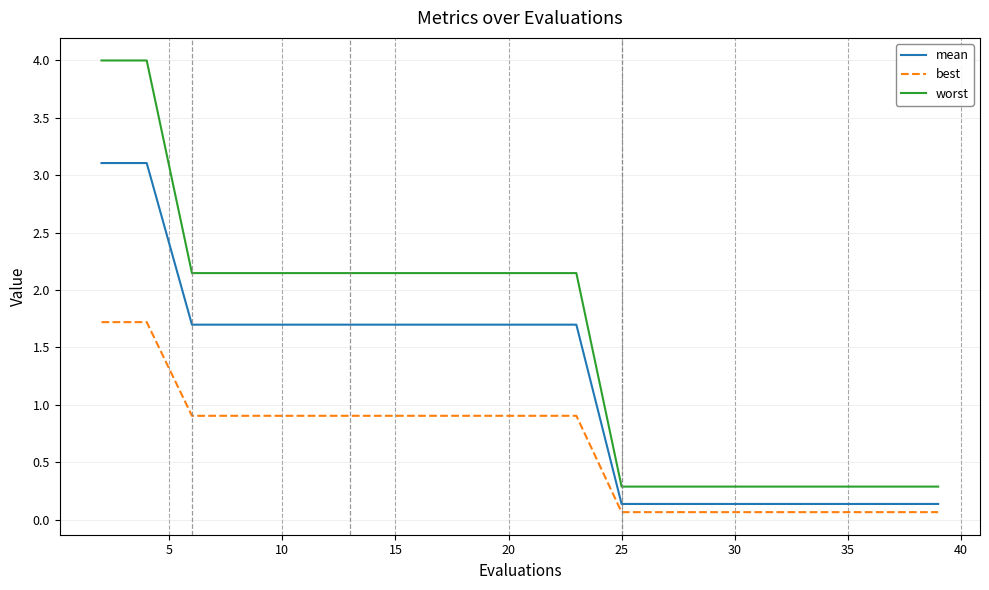

List the series in order of their peak value, highest first.

worst, mean, best